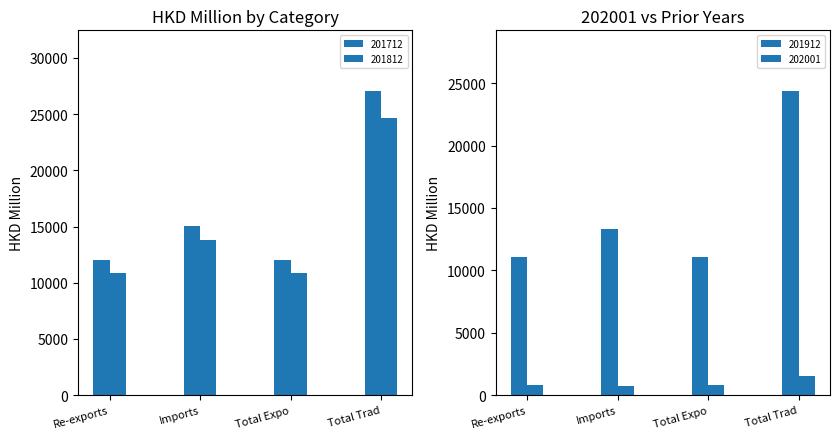

Which series has the largest total across all categories?

201712